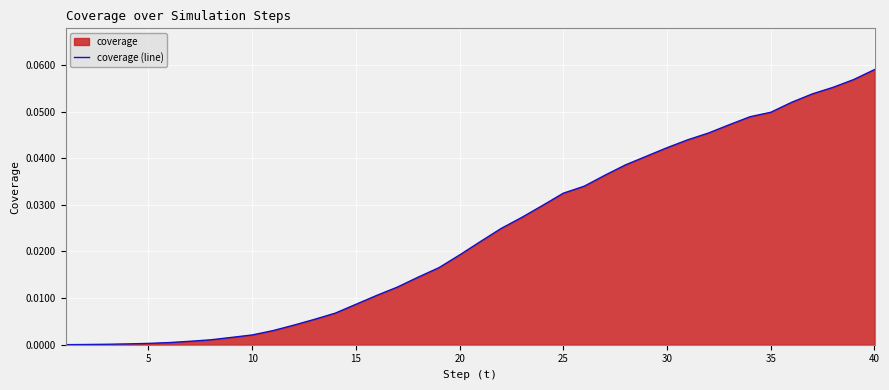

At which category does the chart reach its peak across all series?

40